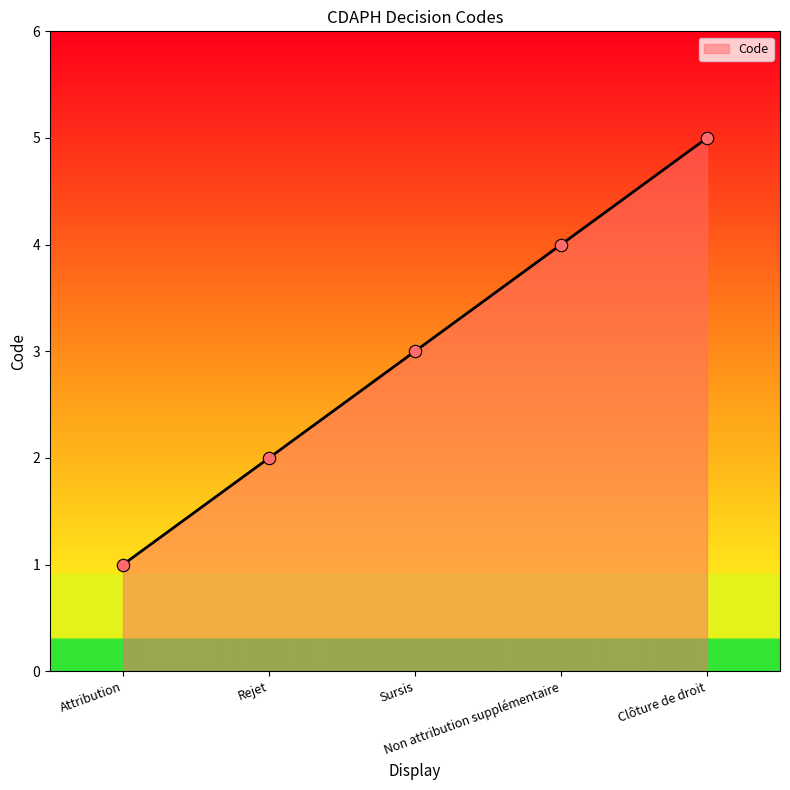

What is the ratio of the value at Clôture de droit to the value at Rejet?

2.5